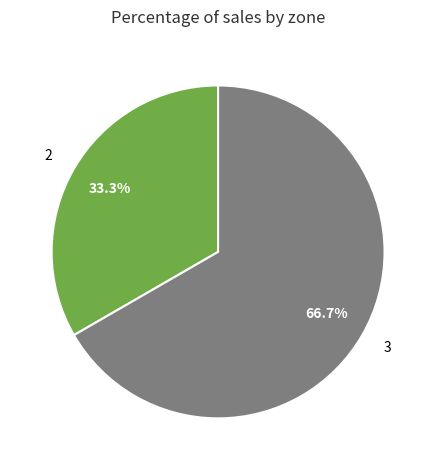

What is the total percentage of 2 and 3?

100.0%